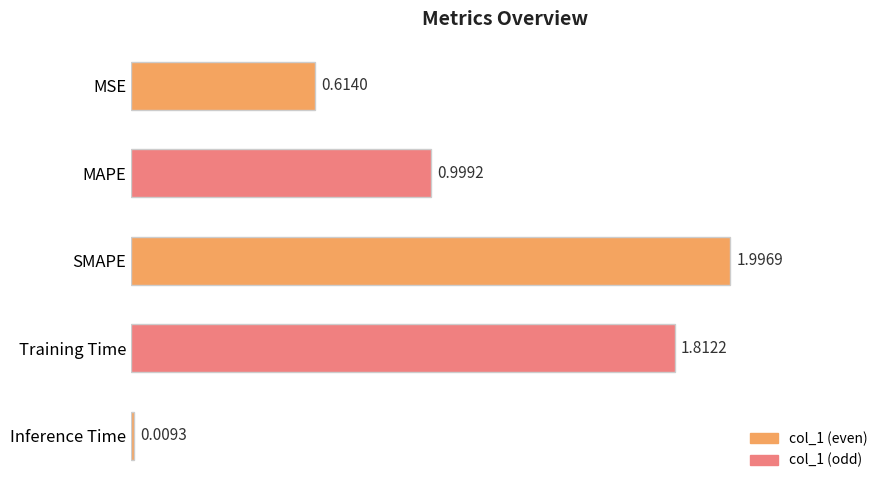

At which category does the chart reach its peak across all series?

SMAPE